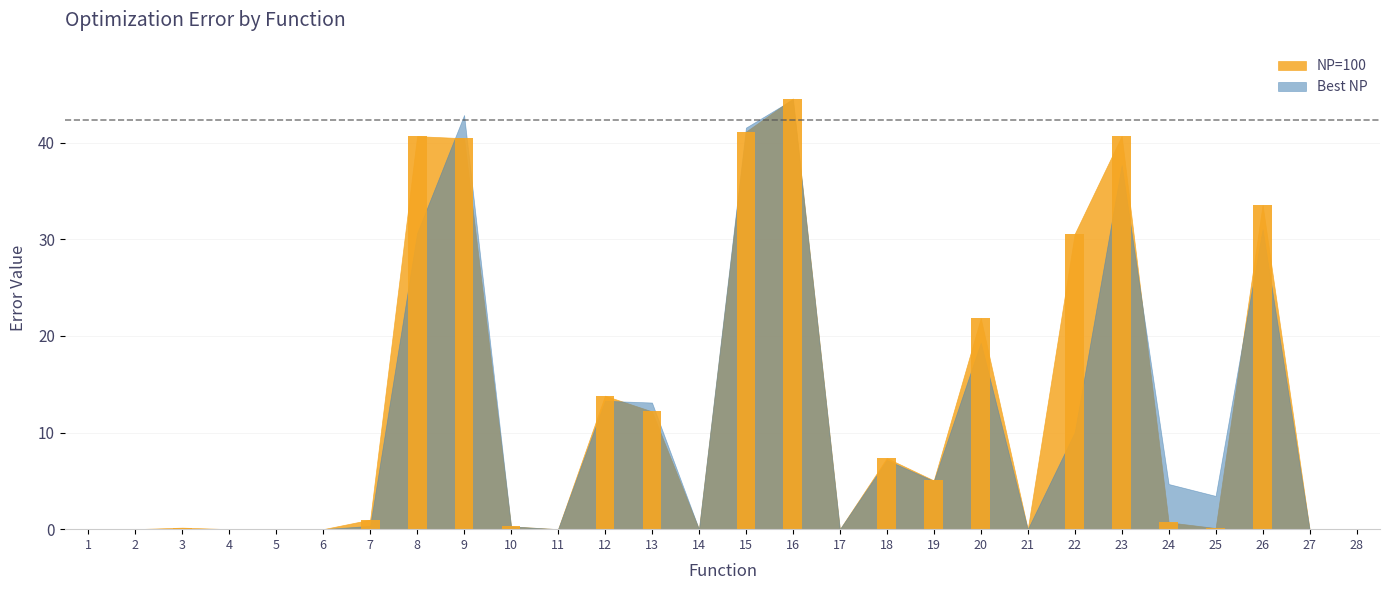

Where is the data nearest to the value 22?

20